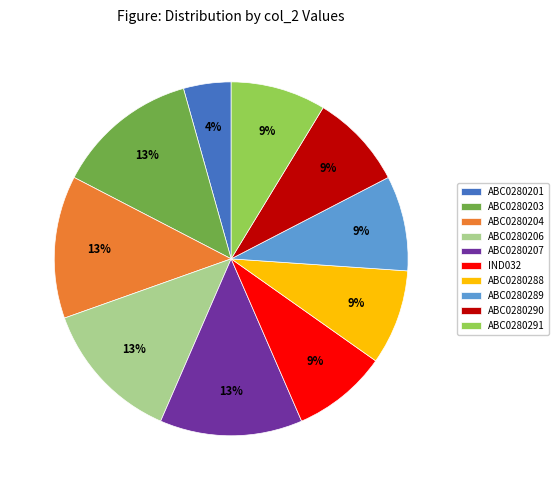

How many slices are in this pie chart?

10